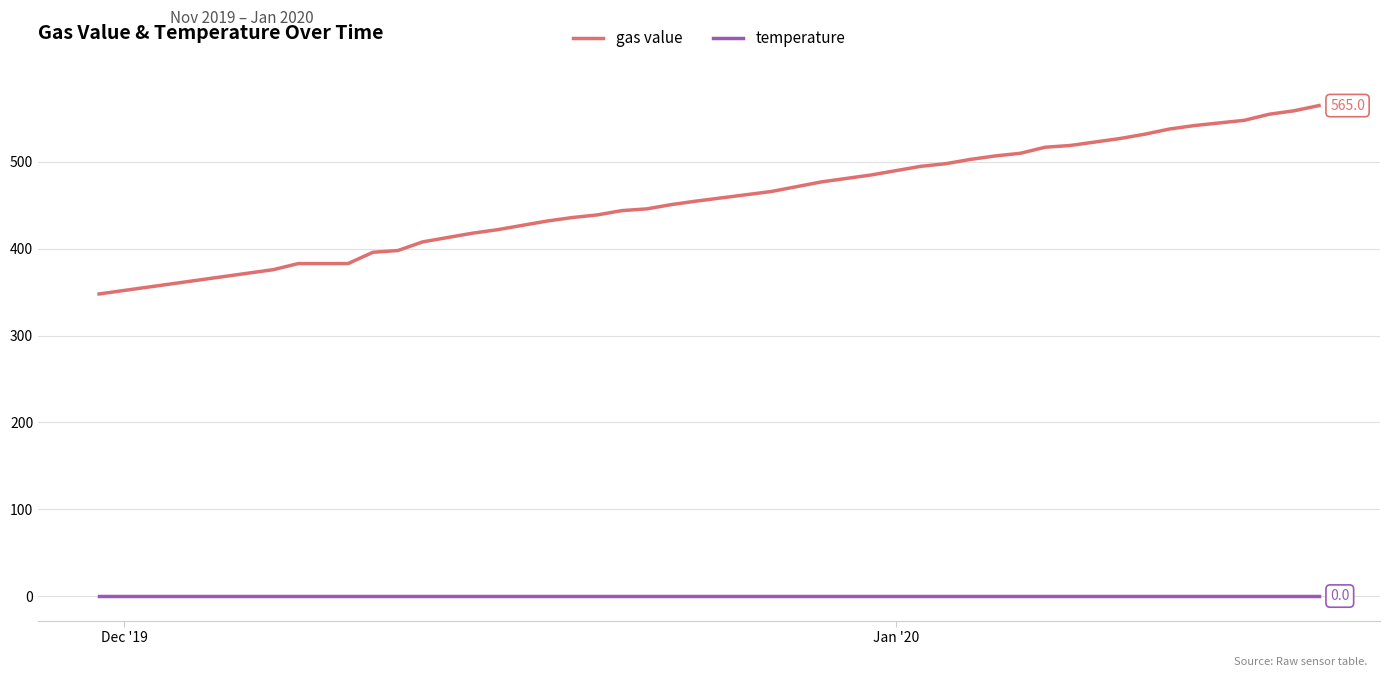

How many values in the gas value series are below 477?

19